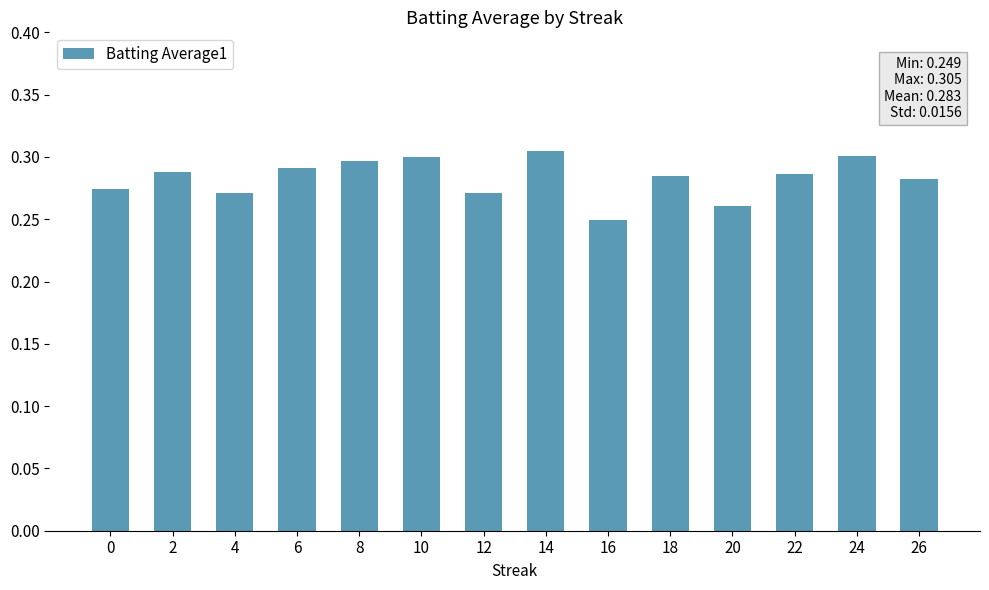

At which category does the chart reach its minimum across all series?

16